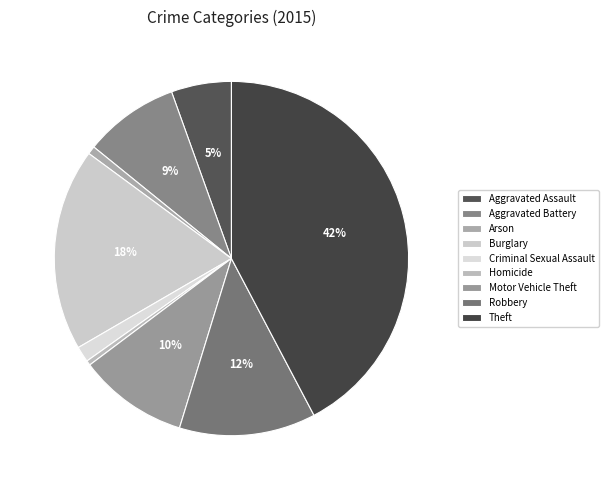

Is there a majority slice in this chart?

No